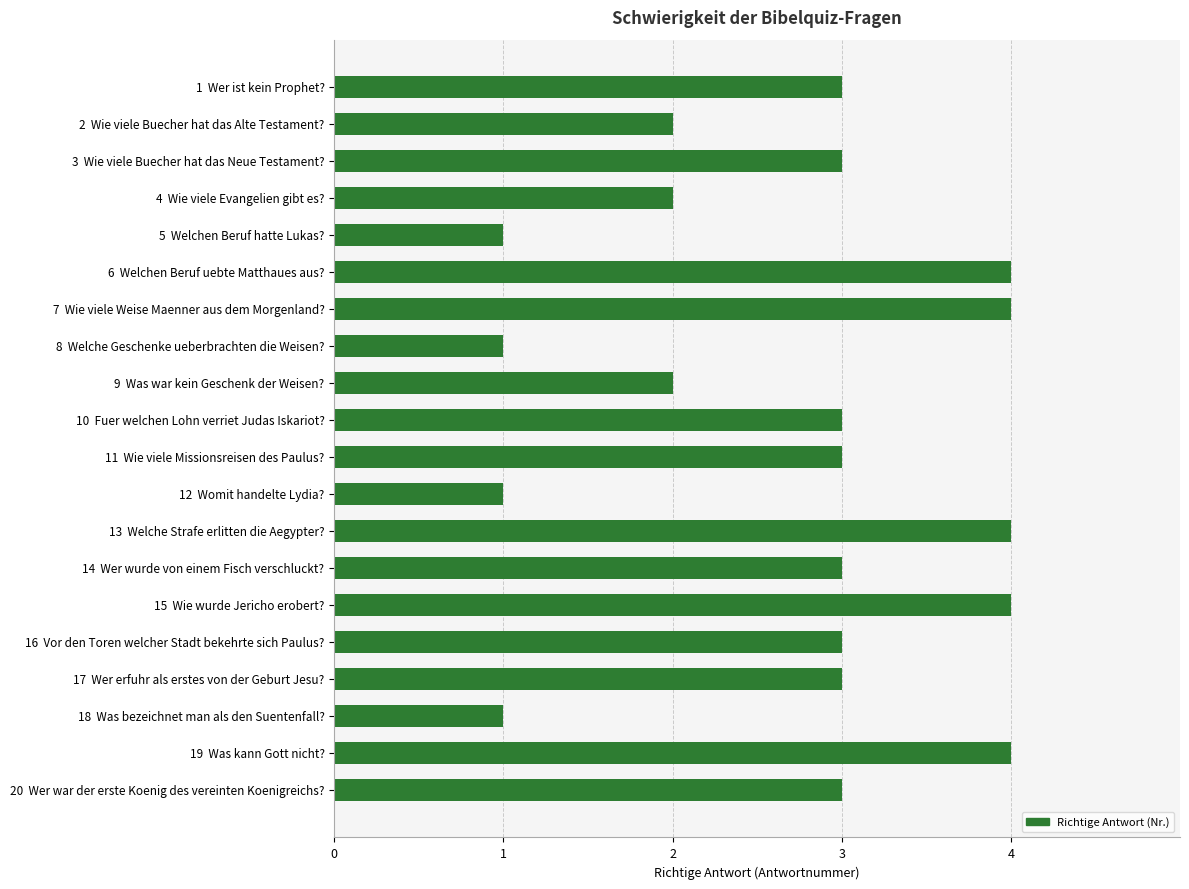

What is the maximum value shown in the chart?

4